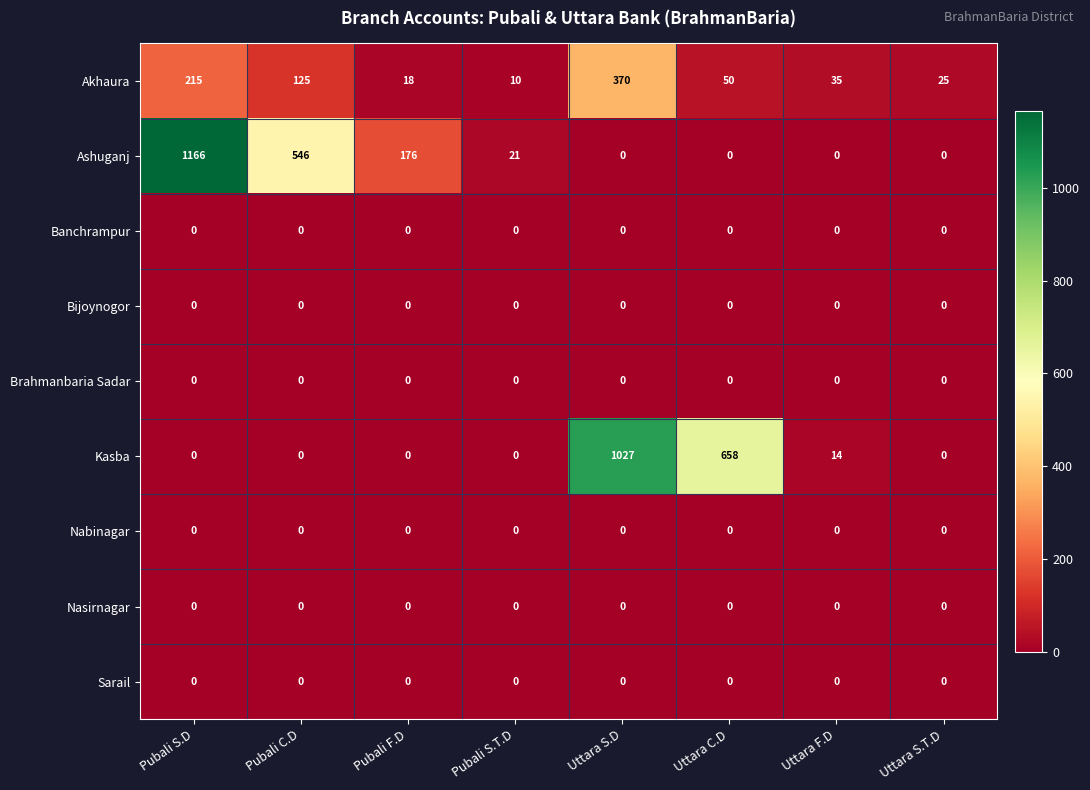

Is it true that Brahmanbaria Sadar equals 0 at Uttara S.T.D?

True